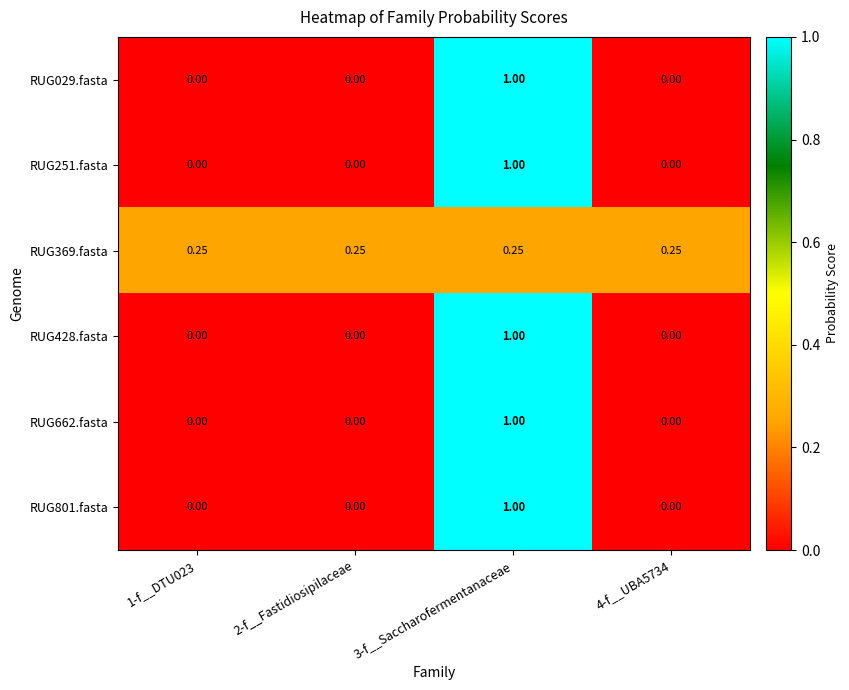

Is the value of RUG369.fasta at 3-f__Saccharofermentanaceae greater than the value of RUG428.fasta at 4-f__UBA5734?

Yes